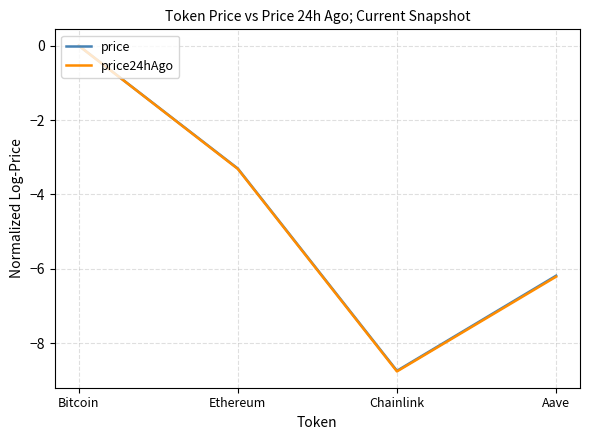

Which series changed the most between Ethereum and Aave?

price24hAgo